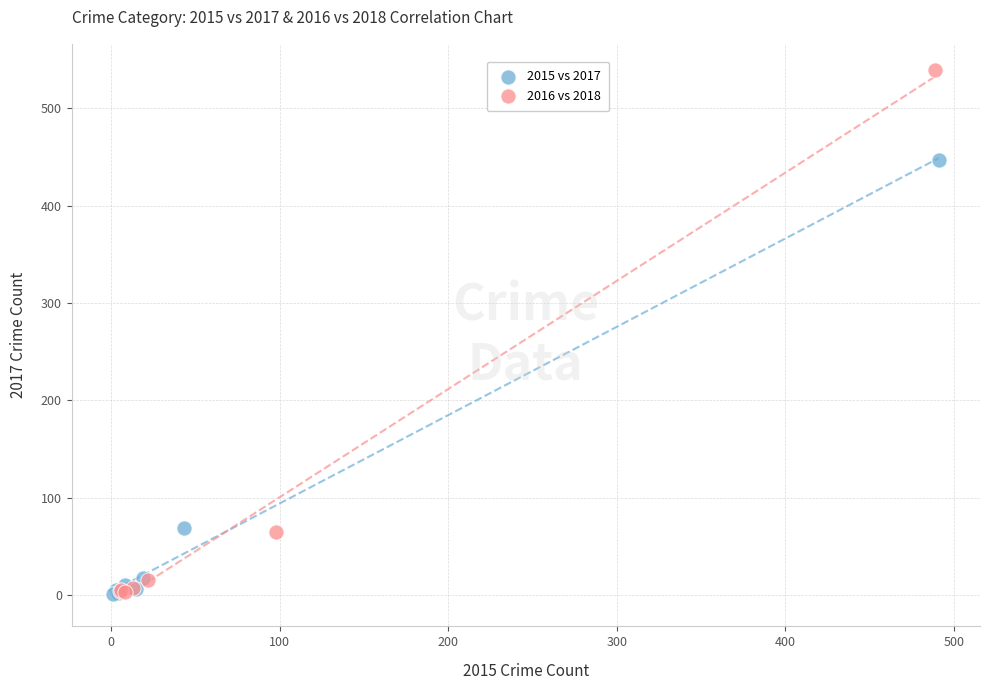

Which series has the widest spread of Y values?

2016 vs 2018